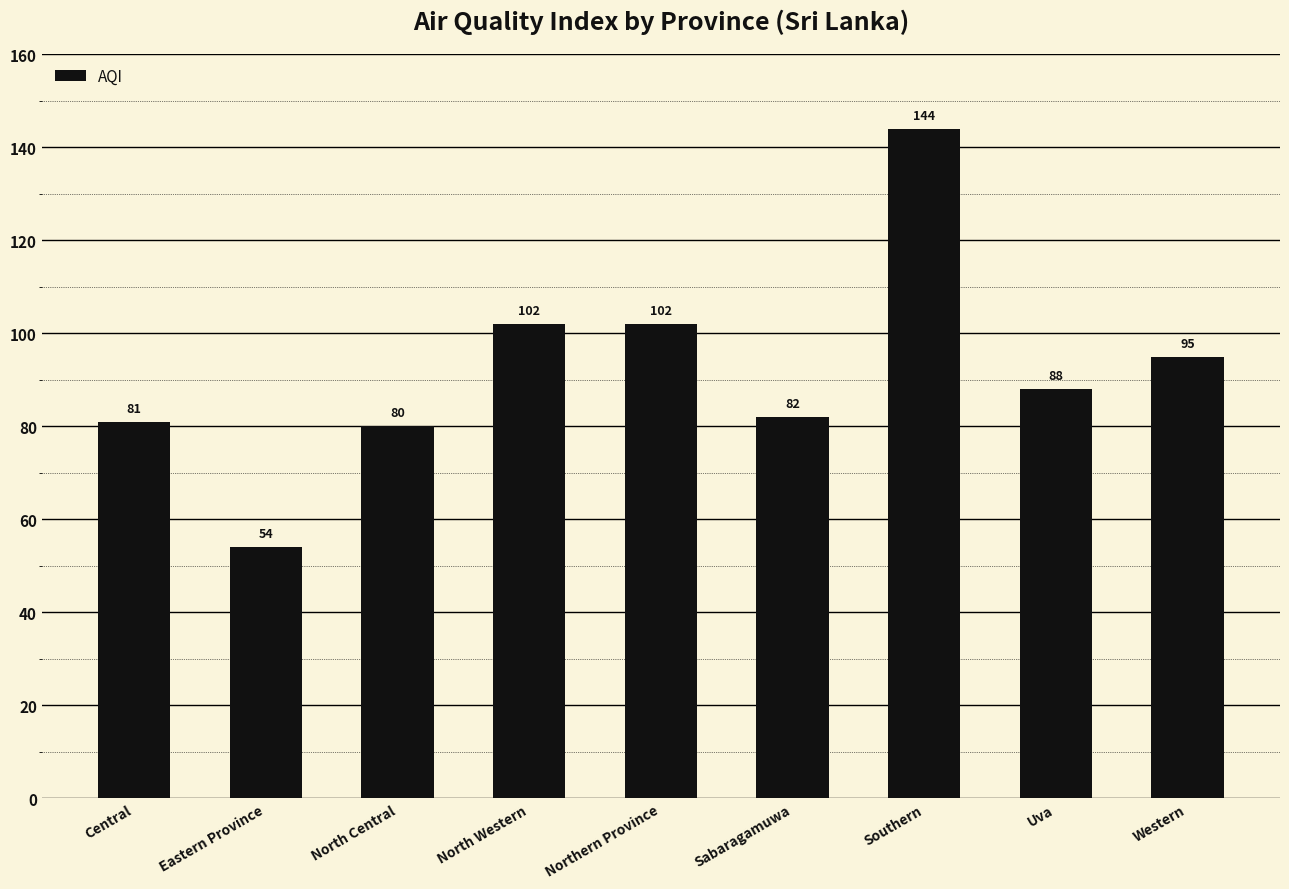

What is the difference between the maximum and minimum values?

90